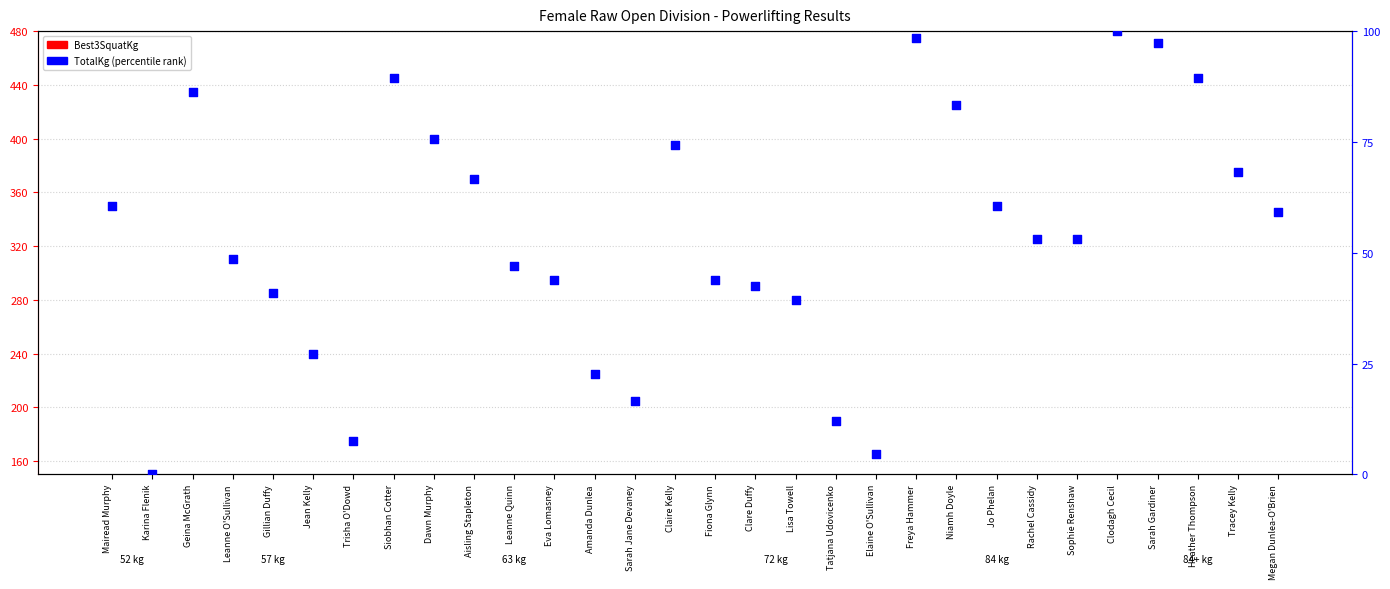

Which series has the largest total across all categories?

Best3SquatKg